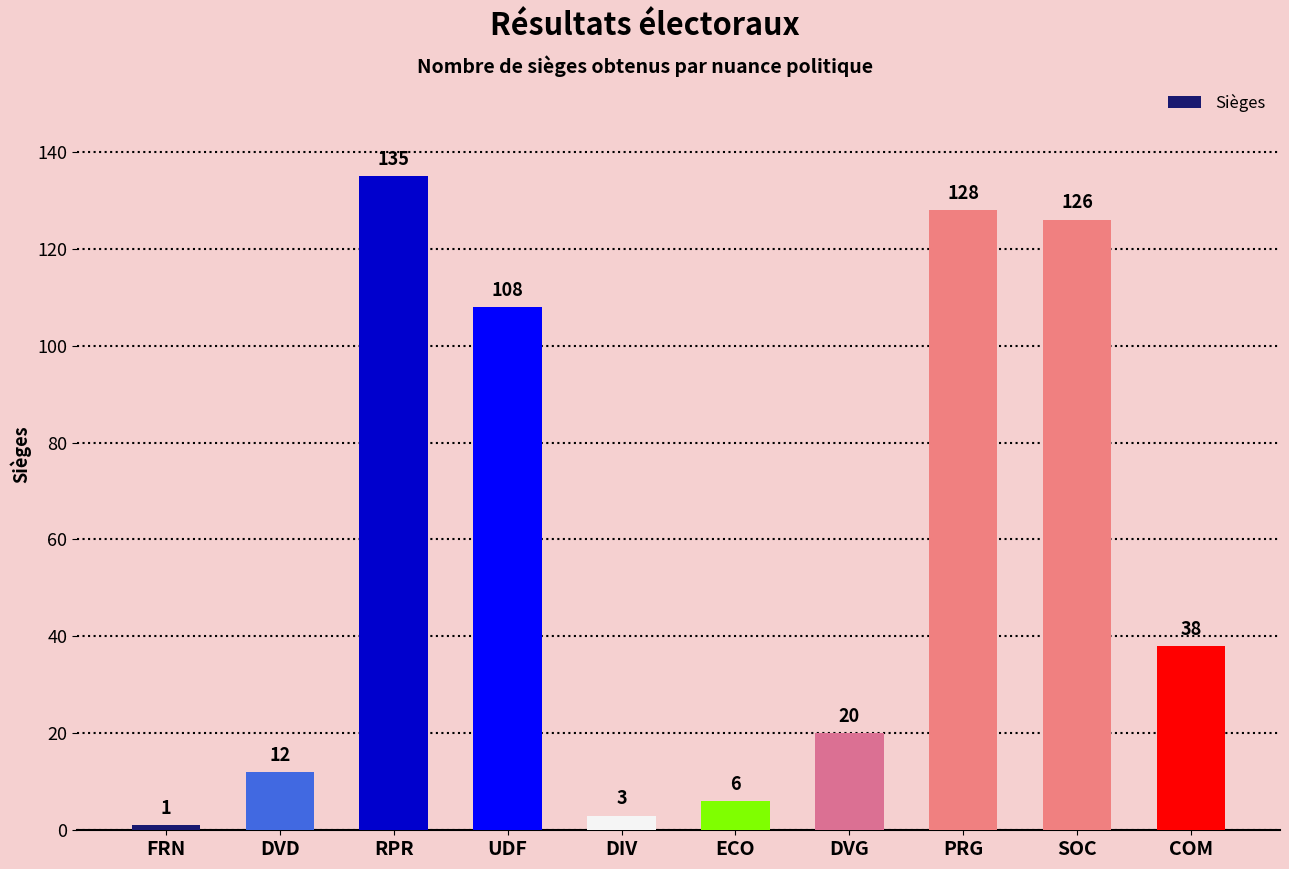

What is the value of the 9th bar from the left?

126